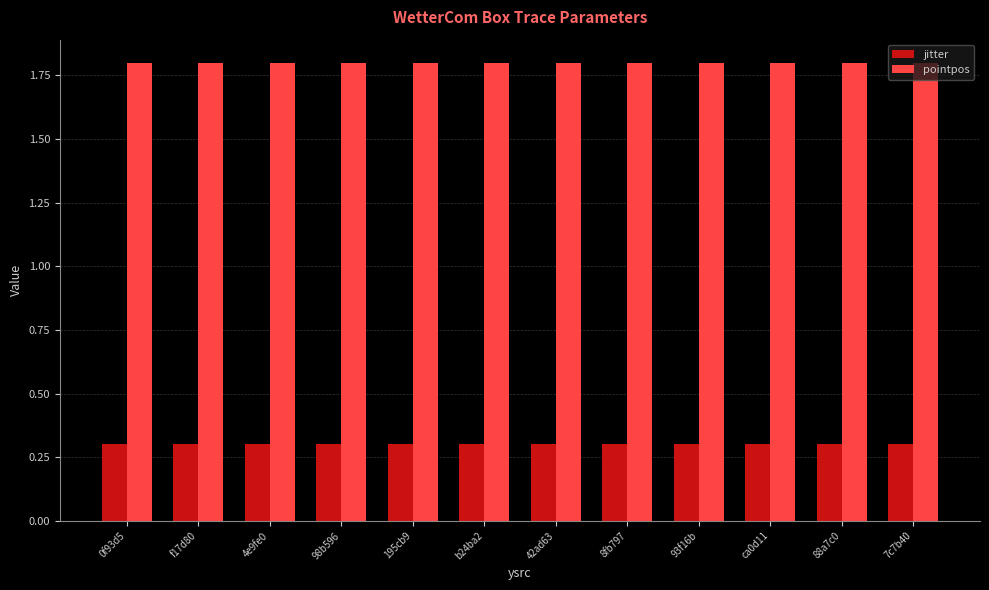

What is the greatest value displayed?

1.8